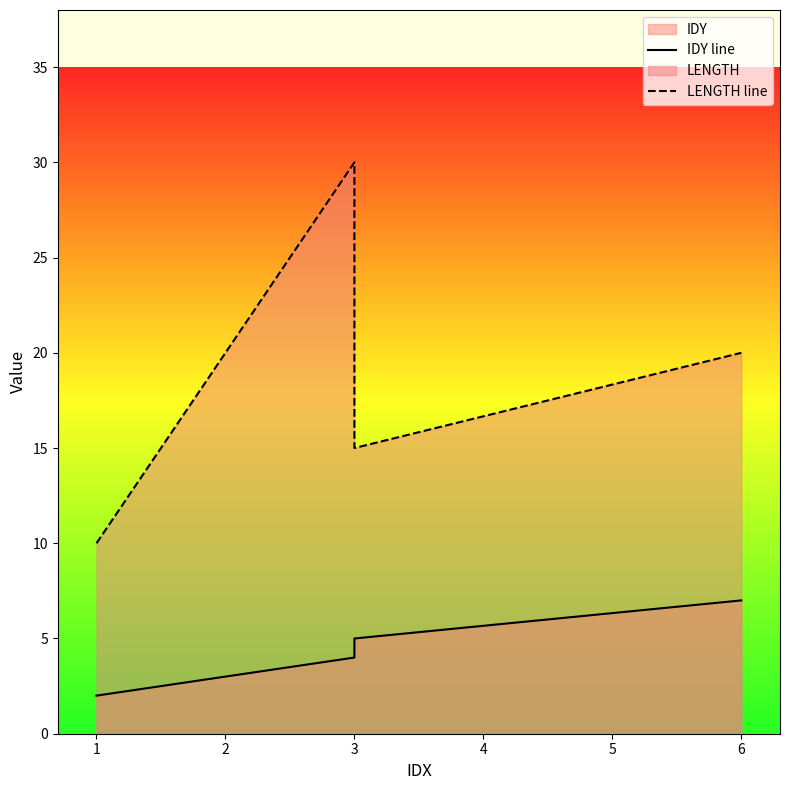

Reading left to right, extract all data points from this chart.

IDY line: 2	3	4	5	7
LENGTH line: 10	20	30	15	20